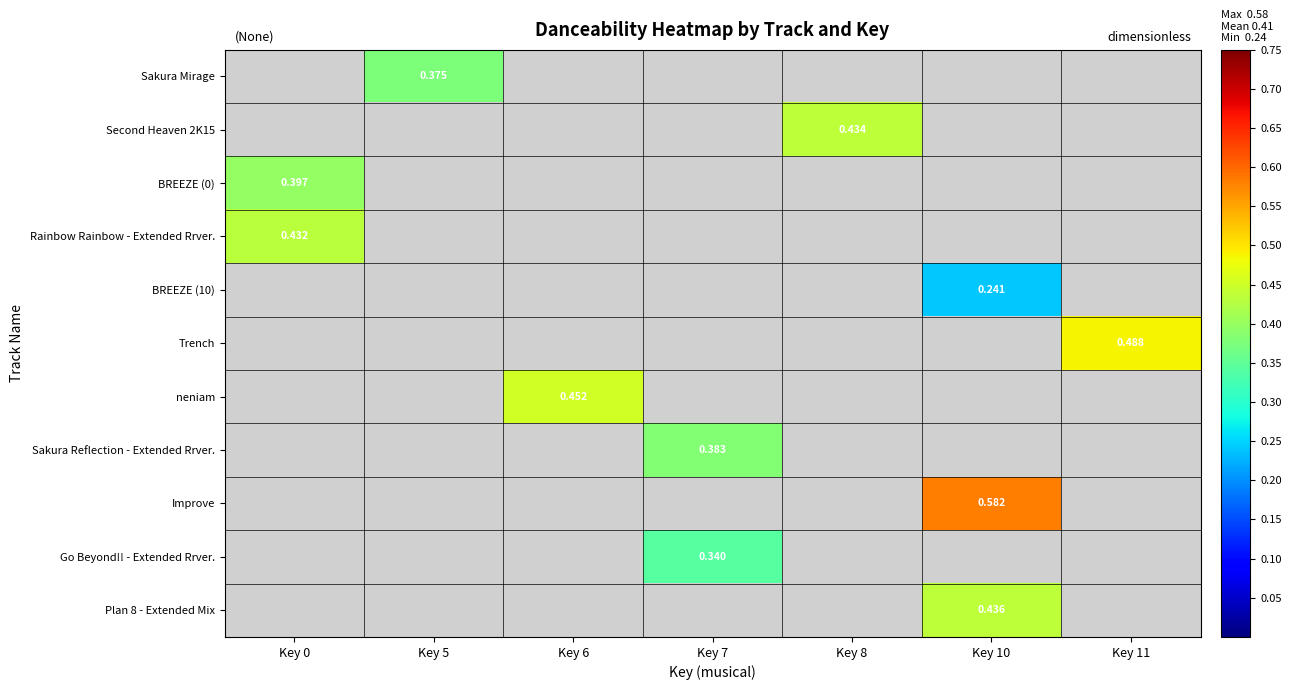

The value of BREEZE (10) at Key 10 is 0.2. True or false?

True